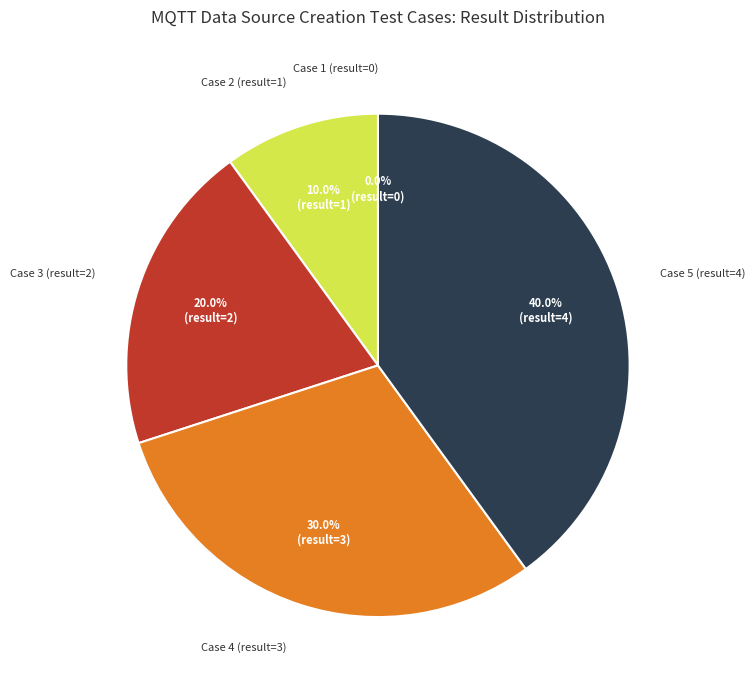

Between 3_使用已有的名字创建mqtt数据源，创建失败 and 4_使用名字长度超过20创建mqtt数据源，创建失败, which is larger?

4_使用名字长度超过20创建mqtt数据源，创建失败